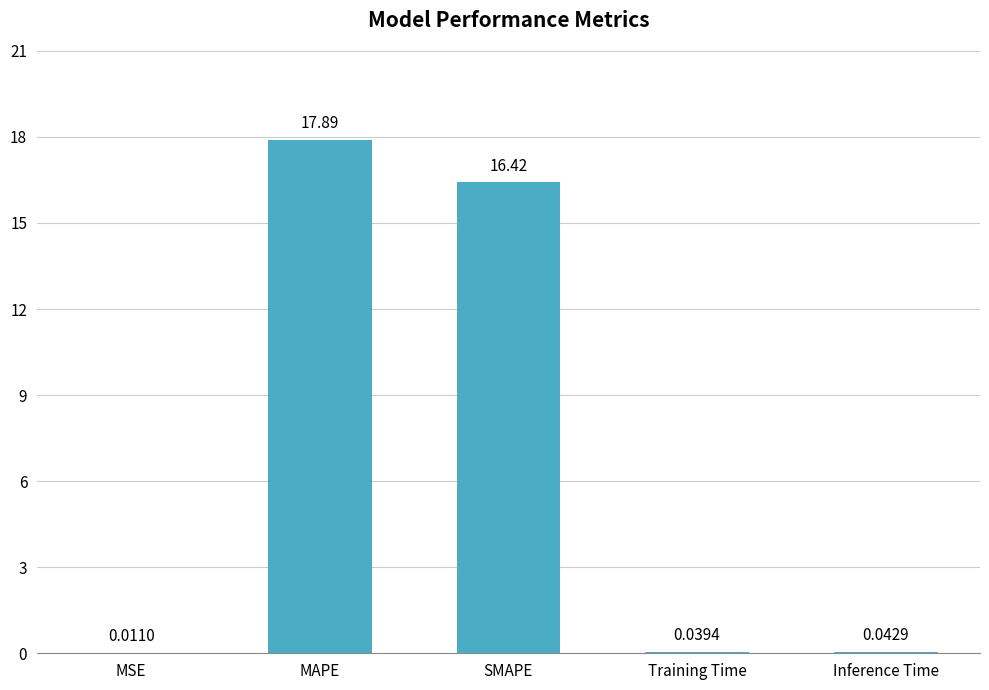

Is it true that the value at SMAPE is 28.7?

False